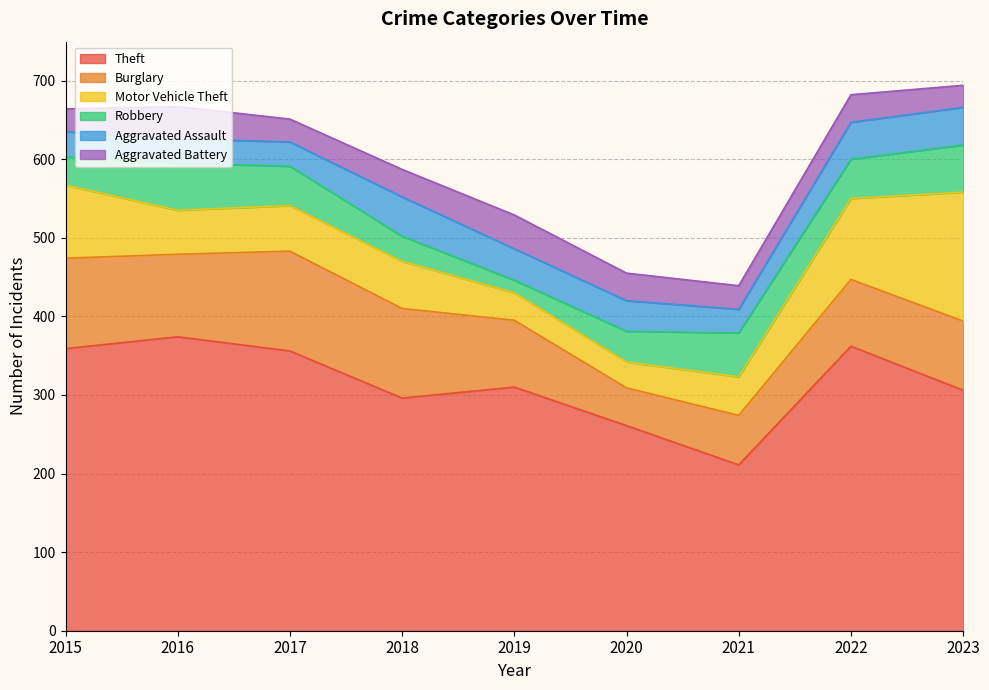

At which category does Theft reach its first local valley?

2018